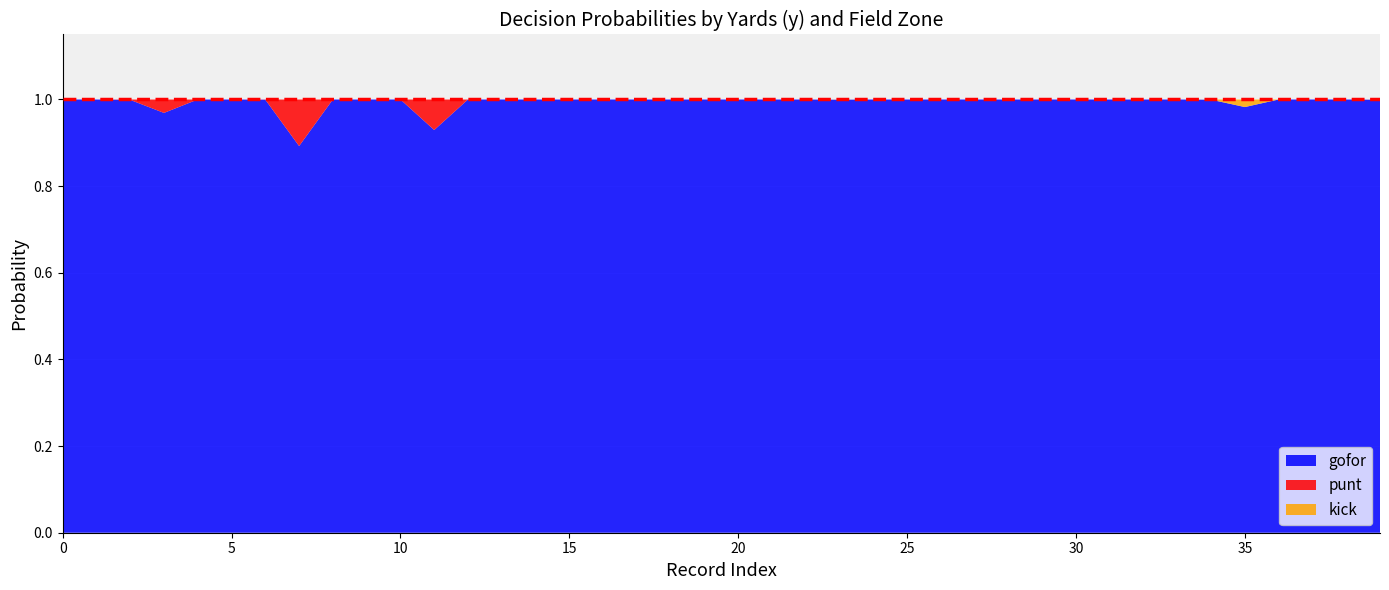

Reading right to left, what are all the values shown in this chart?

gofor: 1.0	1.0	1.0	1.0	1.0	1.0	1.0	1.0	1.0	1.0	1.0	1.0	1.0	1.0	1.0	1.0	1.0	1.0	1.0	1.0	1.0	1.0	1.0	1.0	1.0	1.0	1.0	1.0	0.9	1.0	1.0	1.0	0.9	1.0	1.0	1.0	1.0	1.0	1.0	1.0
punt: 0.0	0.0	0.0	0.0	0.0	0.0	0.0	0.0	0.0	0.0	0.0	0.0	0.0	0.0	0.0	0.0	0.0	0.0	0.0	0.0	0.0	0.0	0.0	0.0	0.0	0.0	0.0	0.0	0.1	0.0	0.0	0.0	0.1	0.0	0.0	0.0	0.0	0.0	0.0	0.0
kick: 0.0	0.0	0.0	0.0	0.0	0.0	0.0	0.0	0.0	0.0	0.0	0.0	0.0	0.0	0.0	0.0	0.0	0.0	0.0	0.0	0.0	0.0	0.0	0.0	0.0	0.0	0.0	0.0	0.0	0.0	0.0	0.0	0.0	0.0	0.0	0.0	0.0	0.0	0.0	0.0